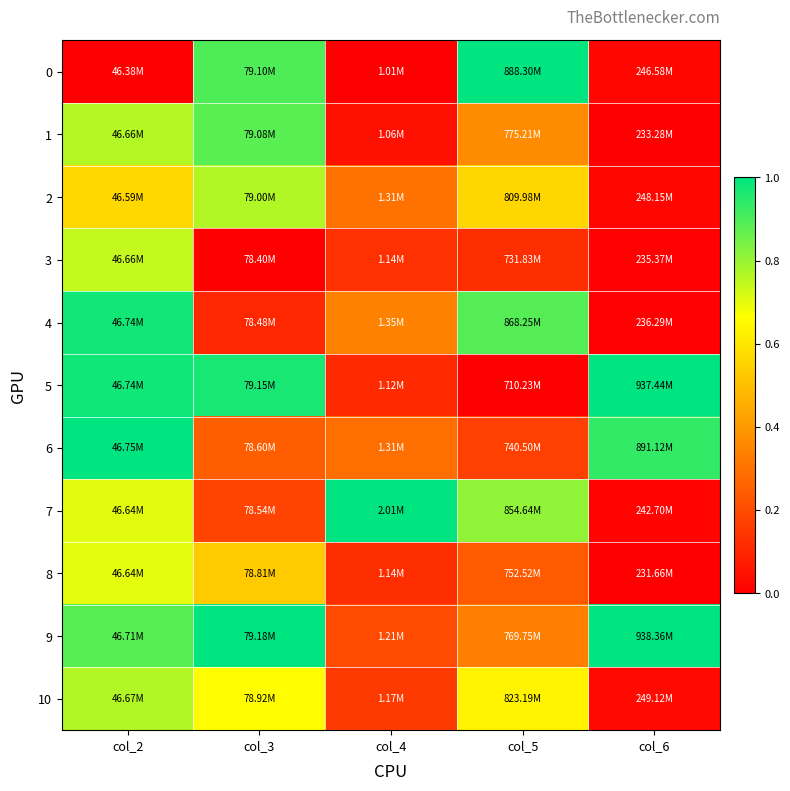

At how many categories does at least one series exceed 0?

5